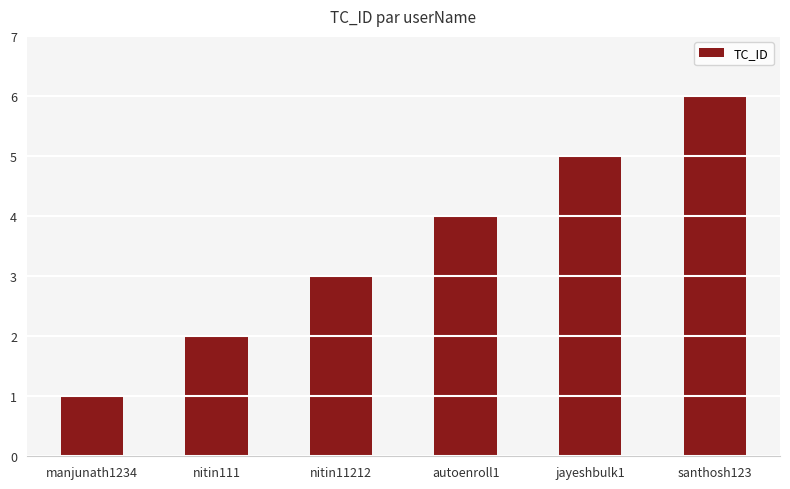

How many values are between 2 and 5?

4